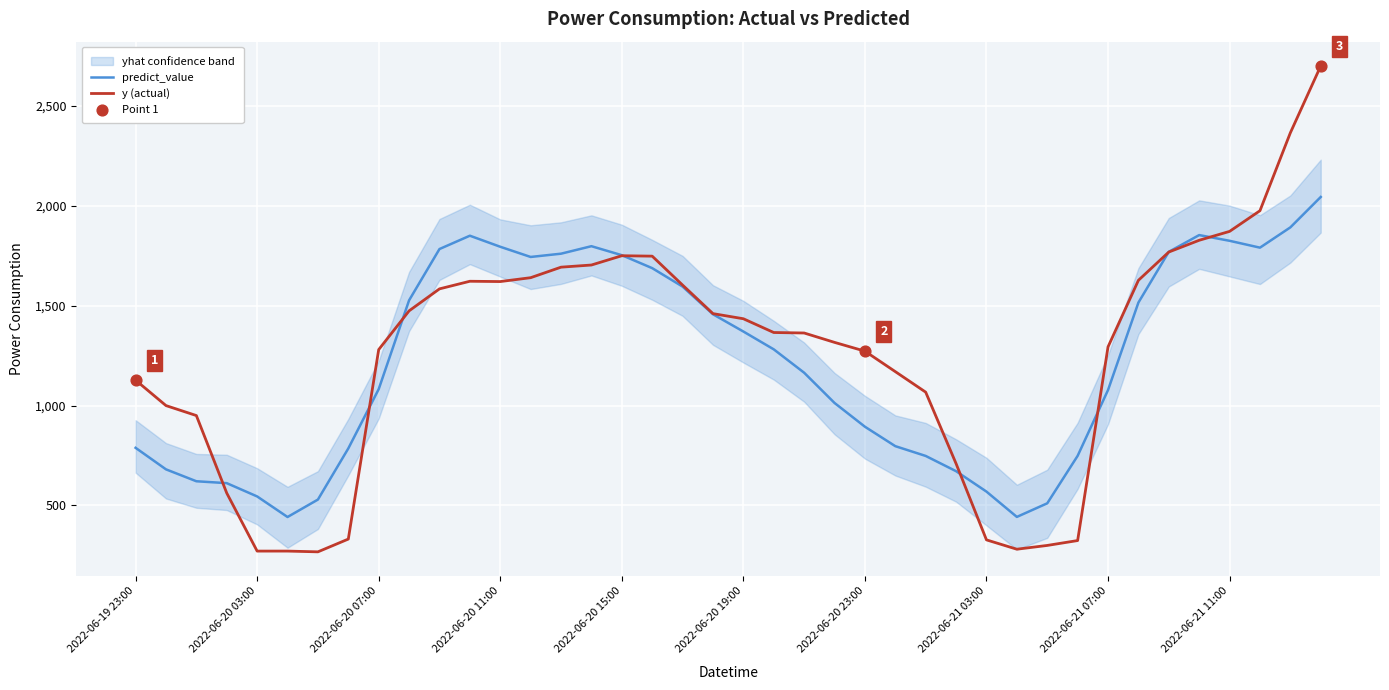

Which series reaches the maximum Y coordinate?

y (actual)